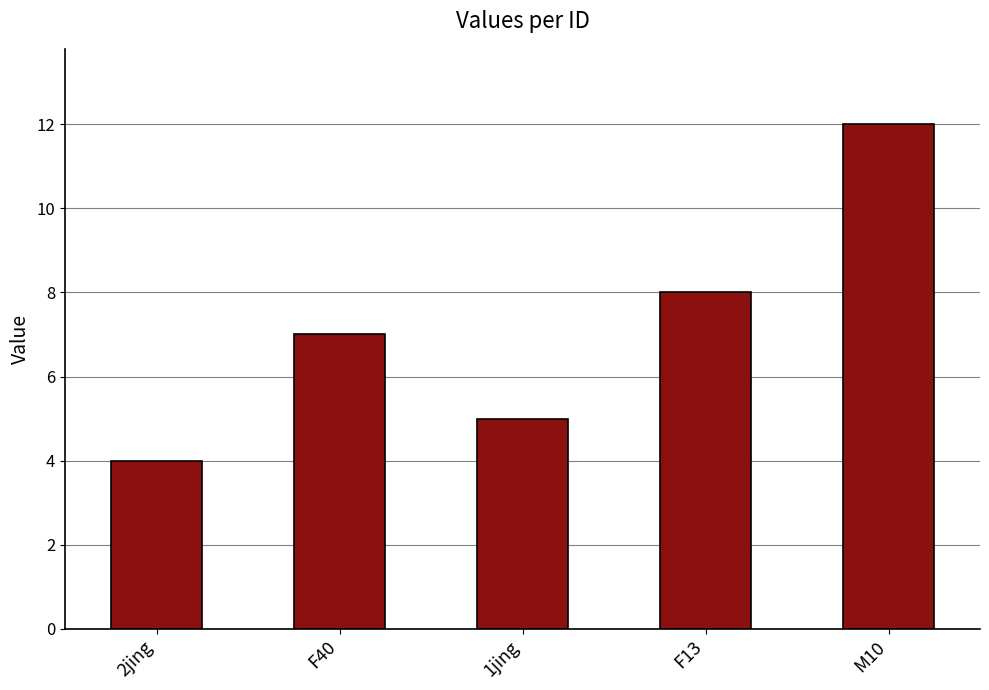

Approximately how many times larger is the value at F40 compared to M10?

0.6